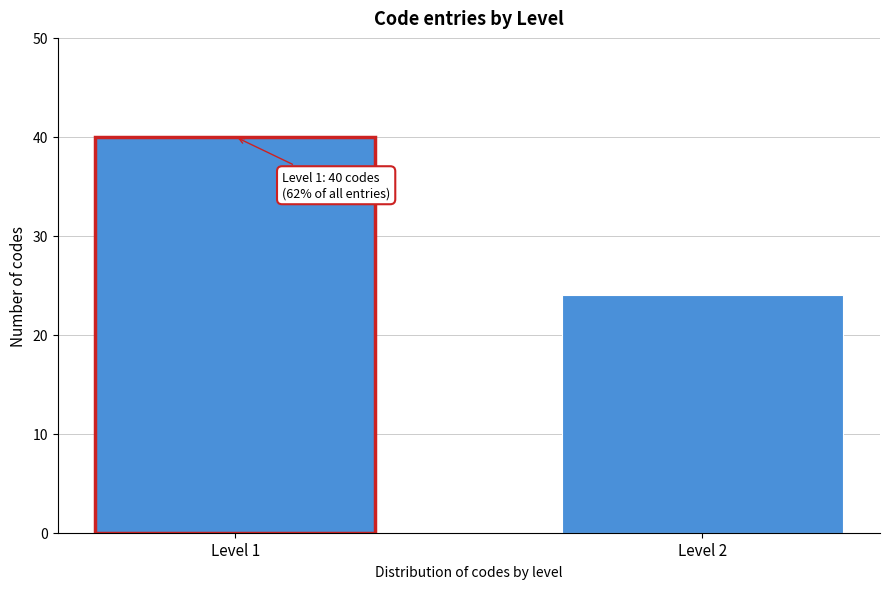

Reading left to right, list all the values displayed in this chart.

Level 1=40	Level 2=24